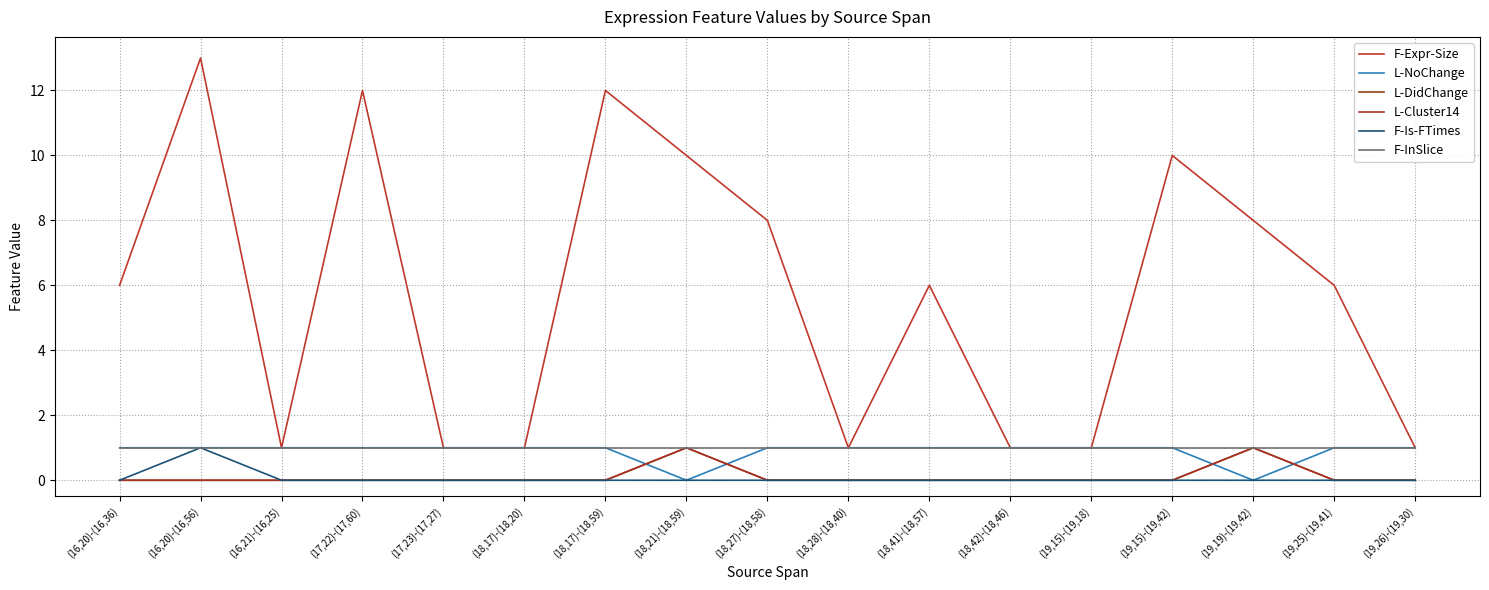

Does the chart have visible grid lines?

Yes